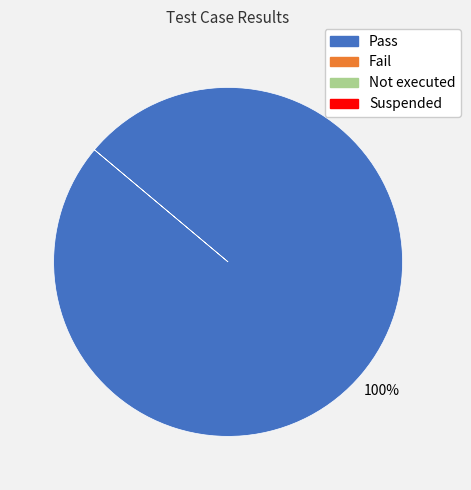

Does any single category account for the majority?

Yes